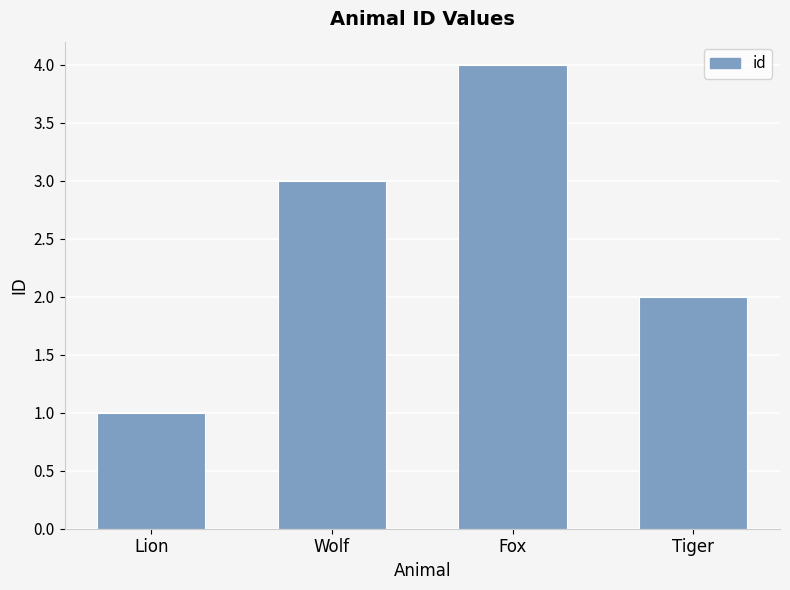

Rank the categories by value from highest to lowest.

Fox, Wolf, Tiger, Lion